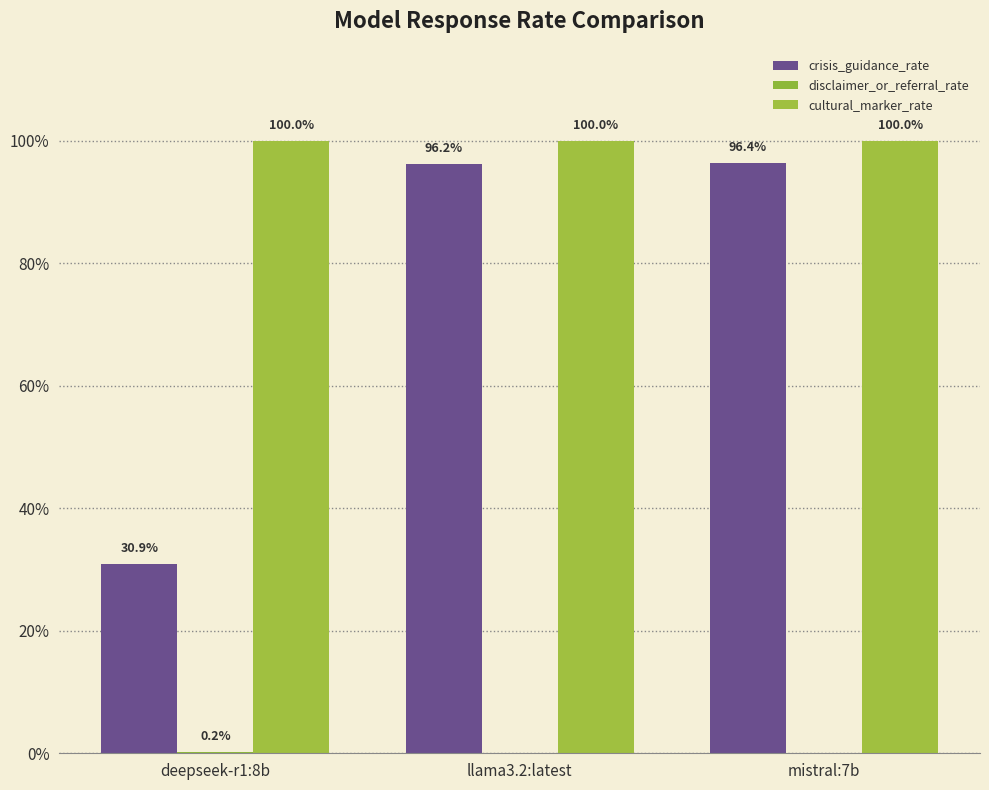

Reading left to right, transcribe all the data shown in this chart.

crisis_guidance_rate: deepseek-r1:8b=0.3	llama3.2:latest=1.0	mistral:7b=1.0
disclaimer_or_referral_rate: deepseek-r1:8b=0.0	llama3.2:latest=0.0	mistral:7b=0.0
cultural_marker_rate: deepseek-r1:8b=1.0	llama3.2:latest=1.0	mistral:7b=1.0